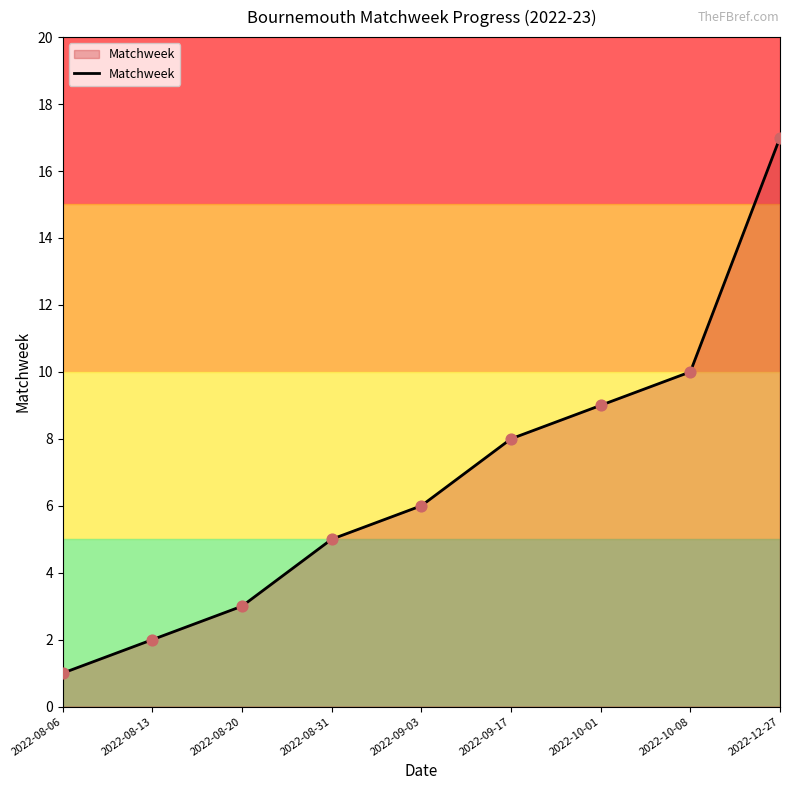

What is the ratio of the value at 2022-10-01 to the value at 2022-12-27?

0.5